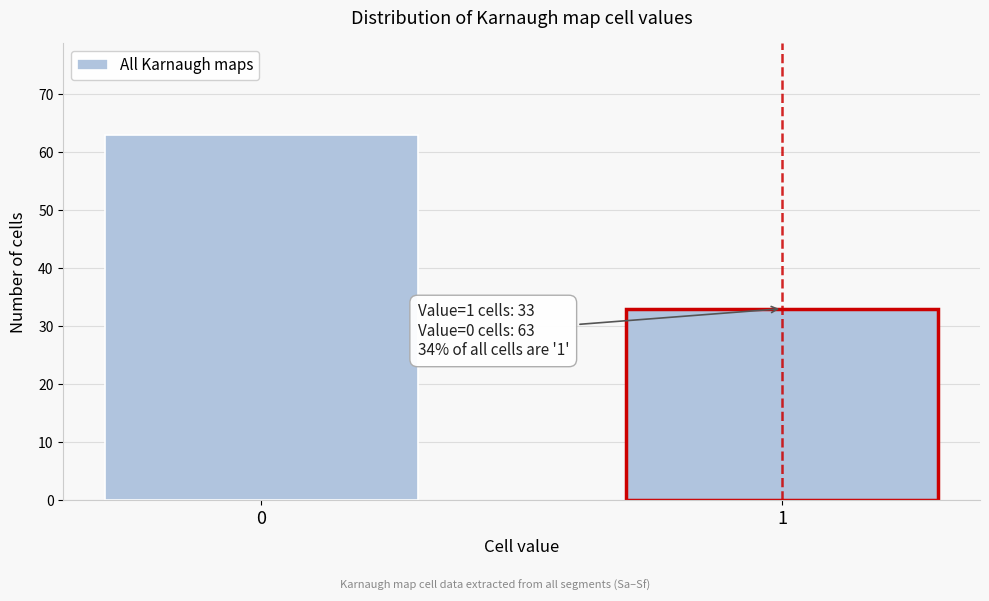

Reading left to right, transcribe all the data shown in this chart.

63	33